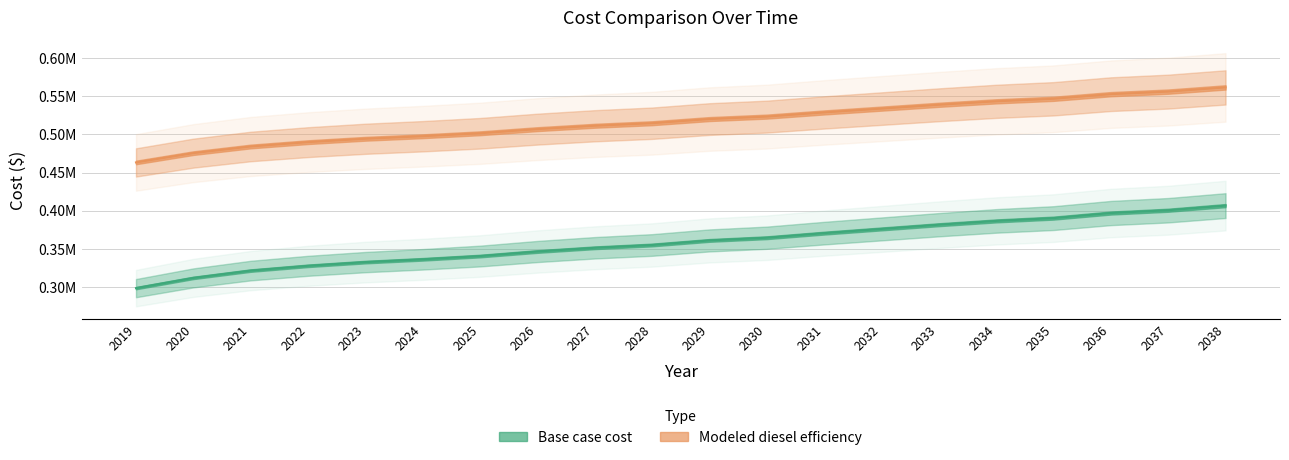

Which category has the highest value across all series?

2038